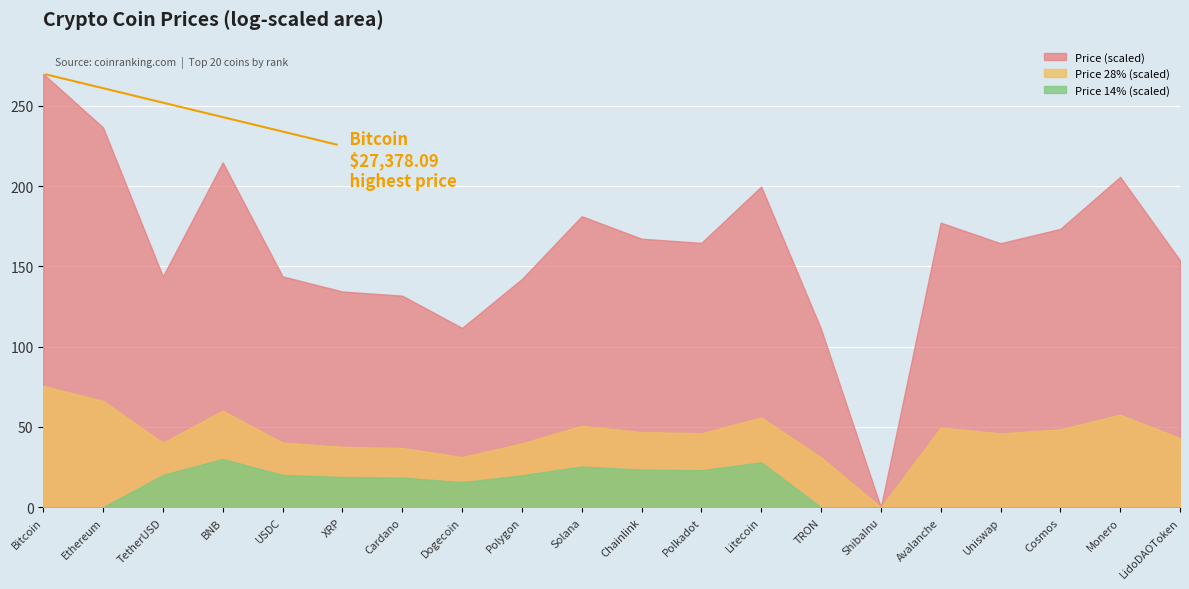

At which category is the sum across all series the highest?

Bitcoin